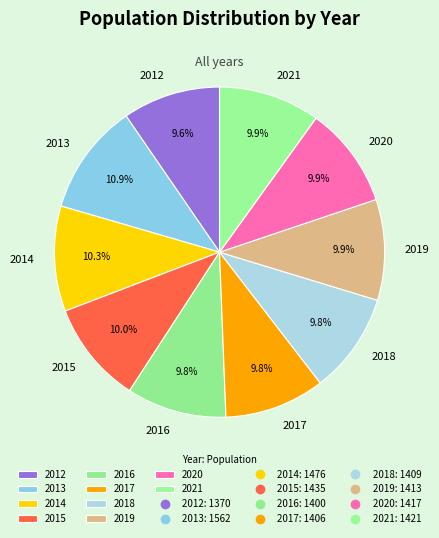

What is the ratio of the value at 2016 to the value at 2013?

0.9